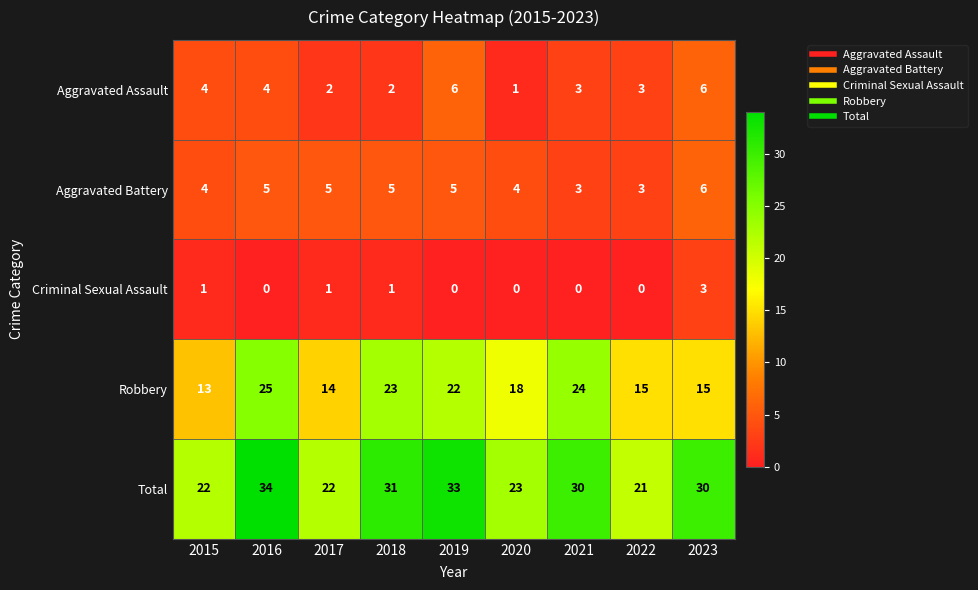

Which category has the highest value in the Total series?

2016